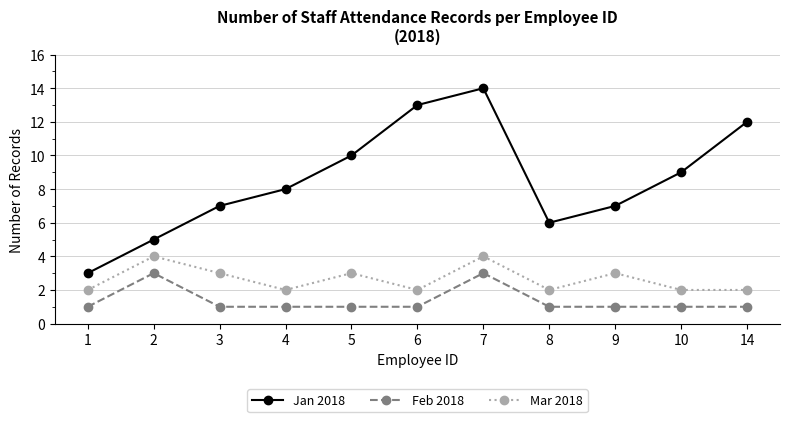

What is the difference between the maximum and minimum values in the Jan 2018 series?

11